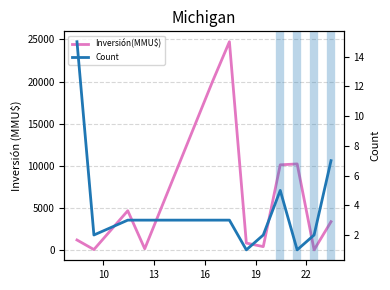

What is the sum of all Inversión(MMU$) values?

75591.2